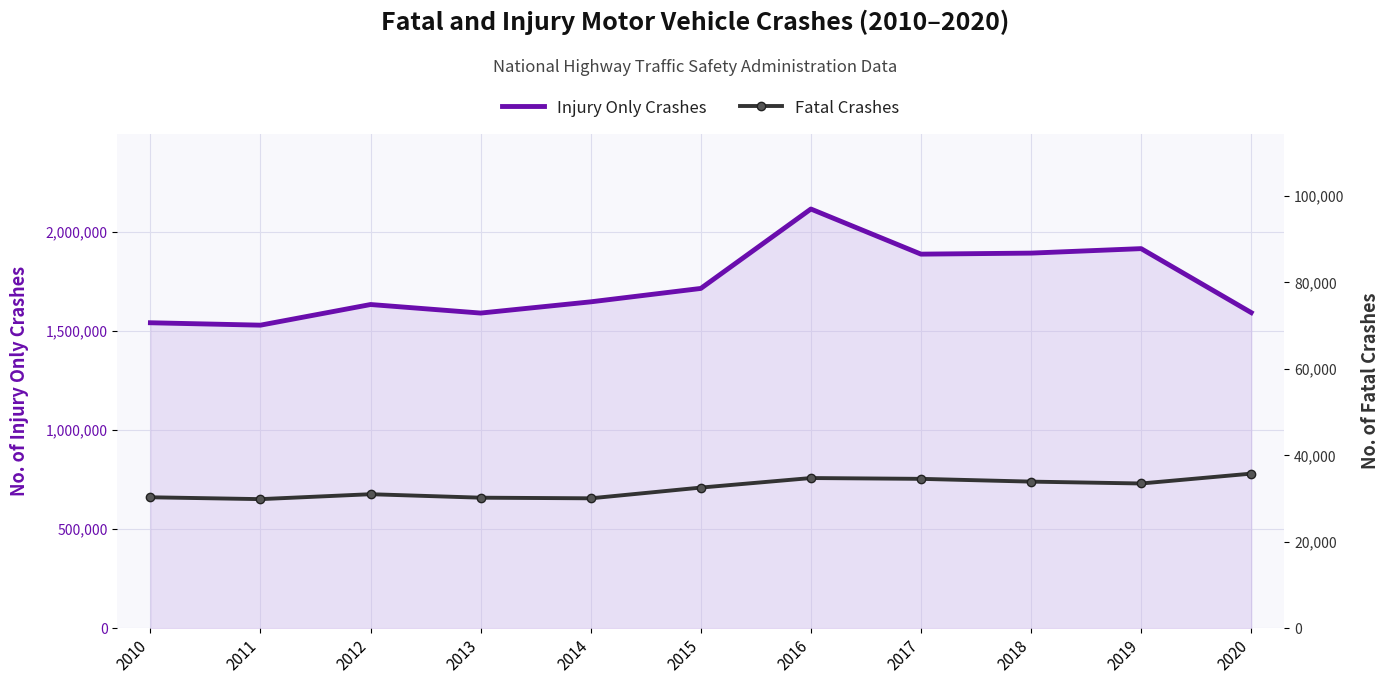

How many data points in Injury Only Crashes are less than 1647726?

5